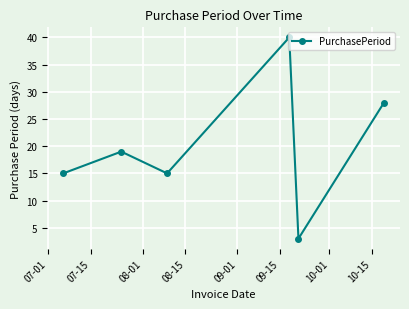

What is the greatest value displayed?

40